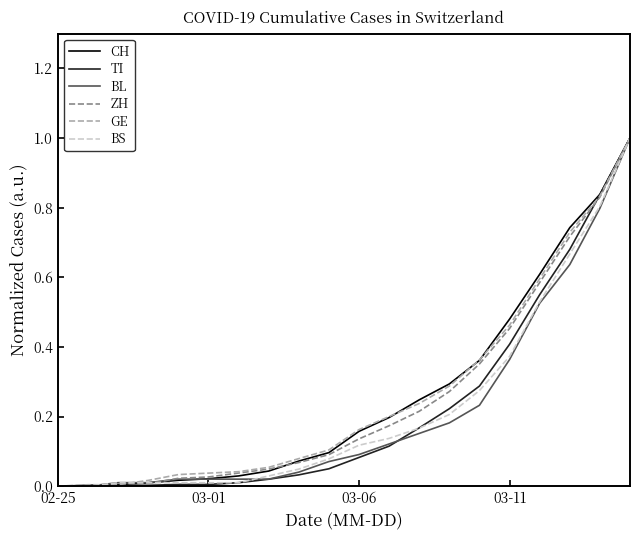

What is the greatest value displayed?

1.0